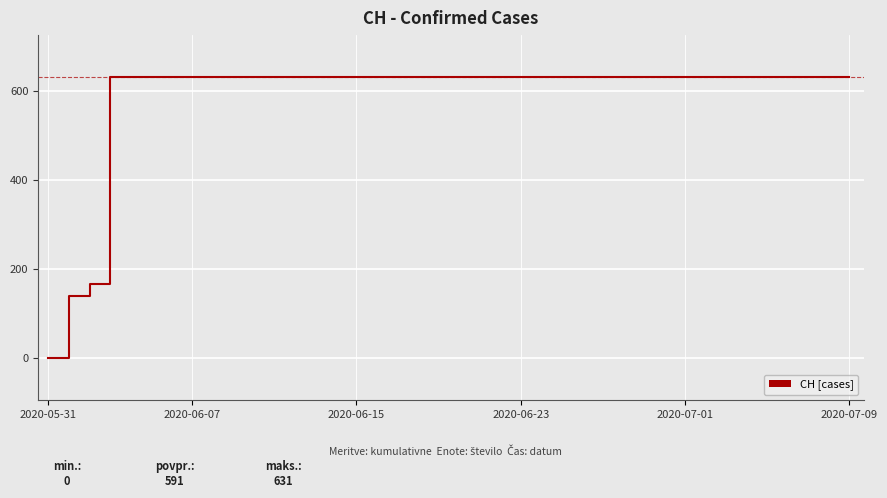

Does the chart display data point markers on the line(s)?

No